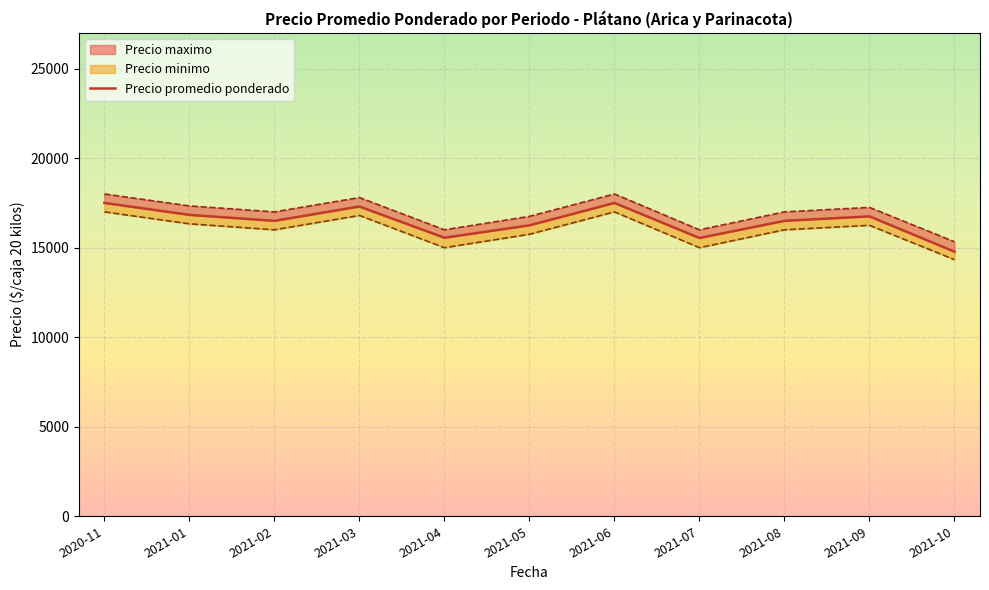

Which label corresponds to the largest value in the chart?

2020-11